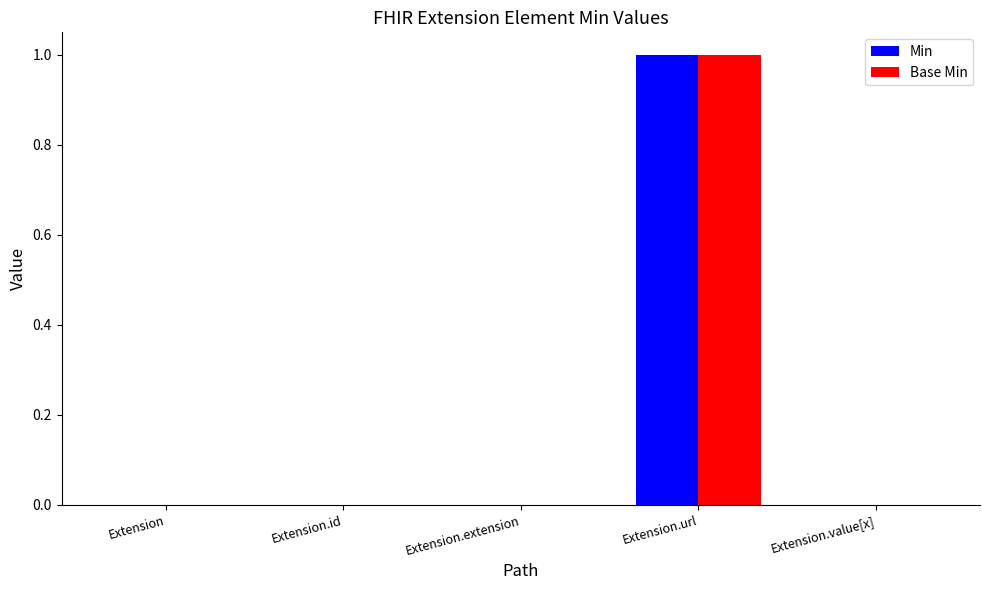

How many series are shown in this chart?

2